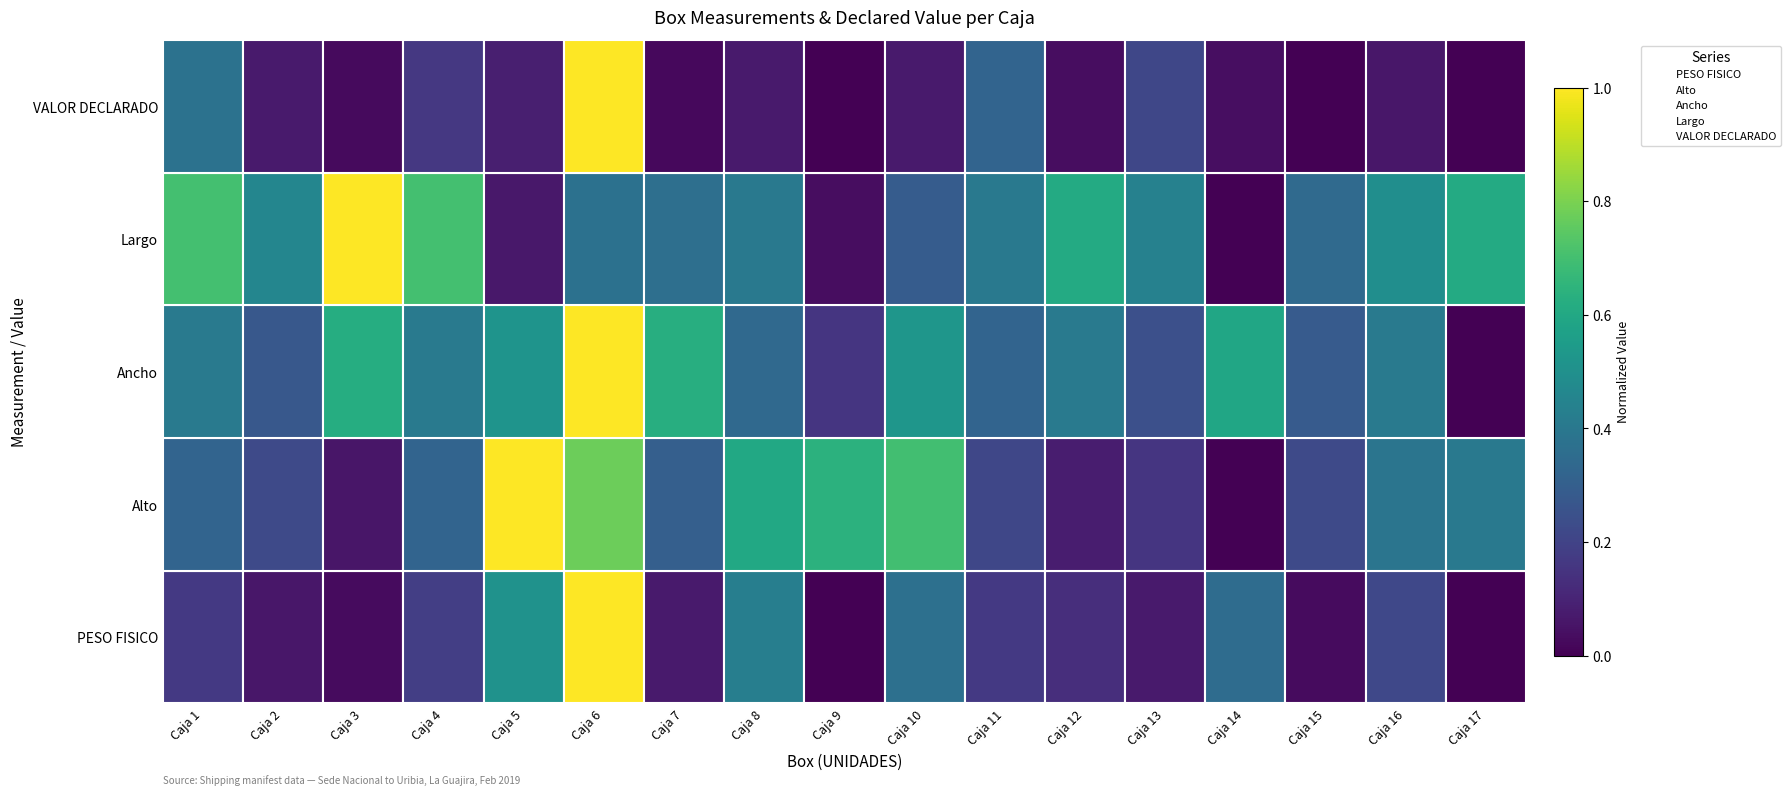

Does the chart have visible grid lines?

No